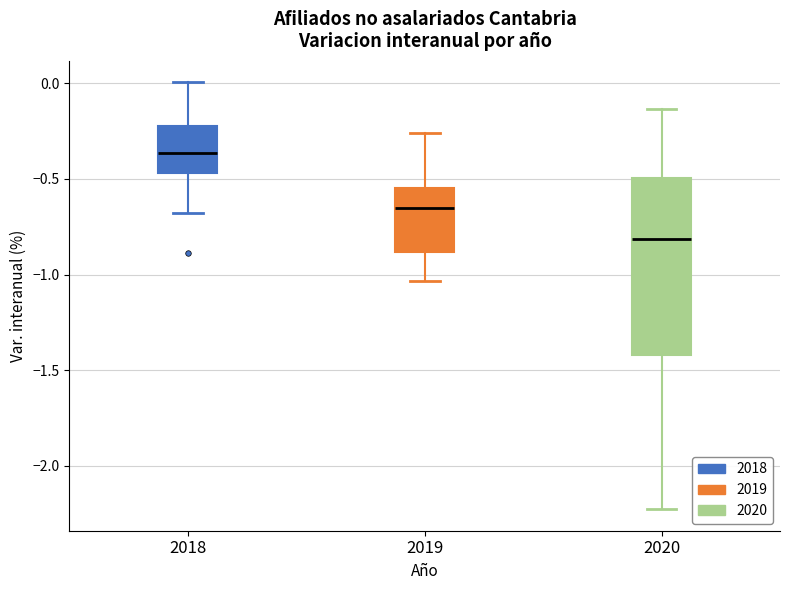

Which box has the lowest median line?

2020